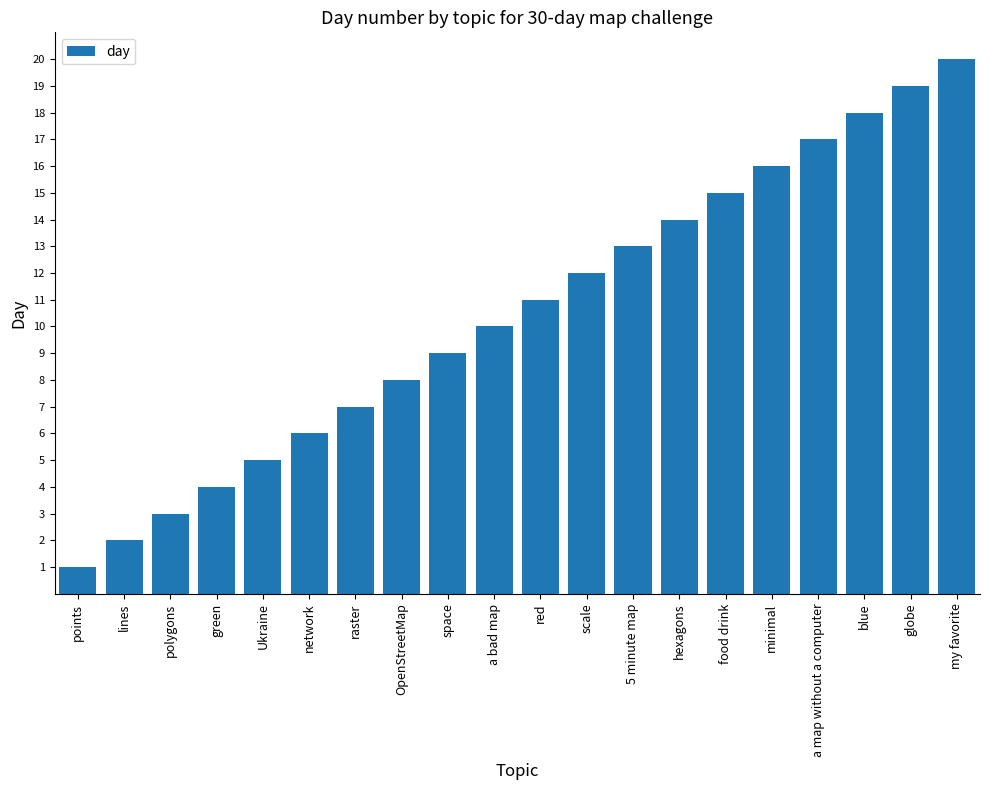

Are the bars horizontal?

No